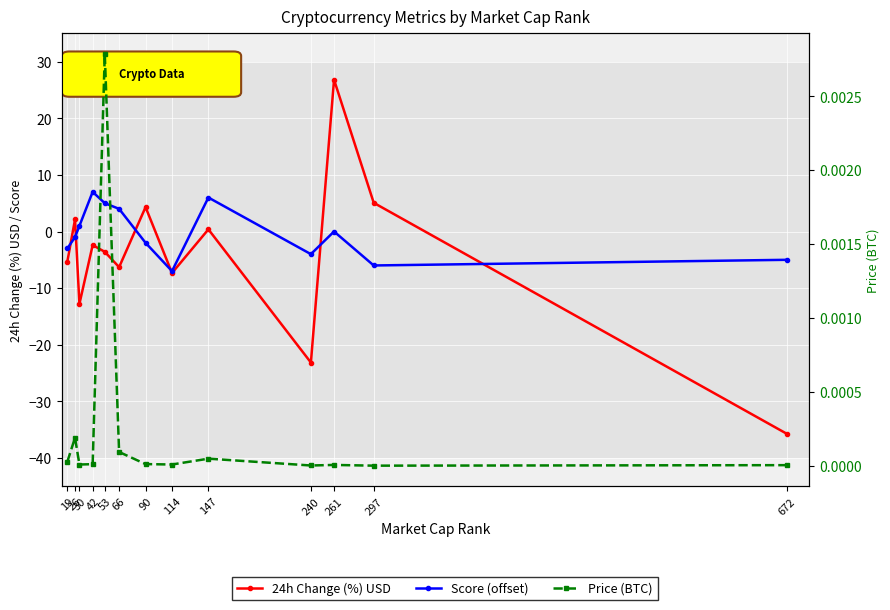

The Score (offset) series shows 0.9 at 66. True or false?

False